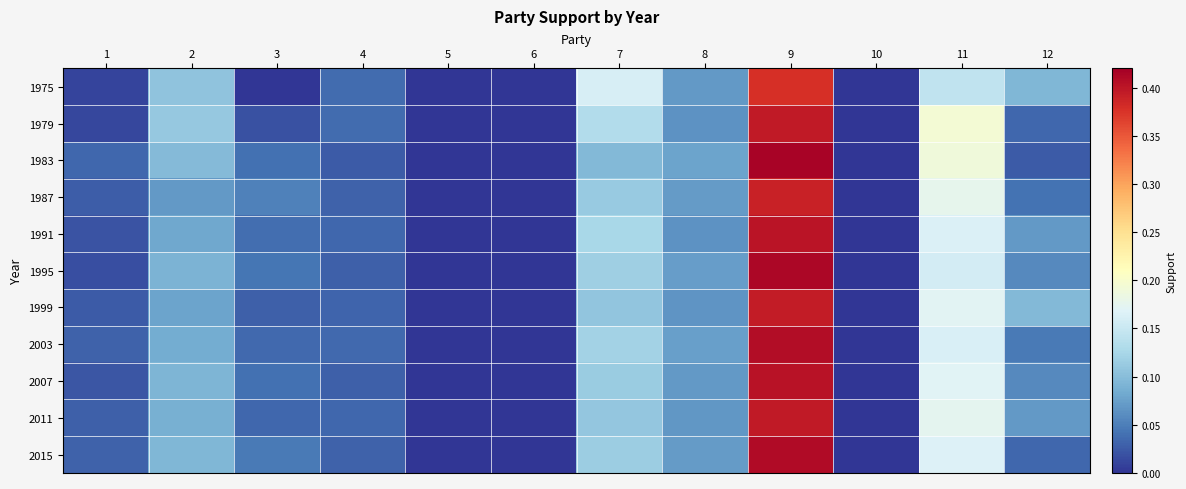

Reading left to right, extract all data points from this chart.

1975: 1=0.0	2=0.1	3=0.0	4=0.0	5=0.0	6=0.0	7=0.2	8=0.1	9=0.4	10=0.0	11=0.1	12=0.1
1979: 1=0.0	2=0.1	3=0.0	4=0.0	5=0.0	6=0.0	7=0.1	8=0.1	9=0.4	10=0.0	11=0.2	12=0.0
1983: 1=0.0	2=0.1	3=0.0	4=0.0	5=0.0	6=0.0	7=0.1	8=0.1	9=0.4	10=0.0	11=0.2	12=0.0
1987: 1=0.0	2=0.1	3=0.1	4=0.0	5=0.0	6=0.0	7=0.1	8=0.1	9=0.4	10=0.0	11=0.2	12=0.0
1991: 1=0.0	2=0.1	3=0.0	4=0.0	5=0.0	6=0.0	7=0.1	8=0.1	9=0.4	10=0.0	11=0.2	12=0.1
1995: 1=0.0	2=0.1	3=0.0	4=0.0	5=0.0	6=0.0	7=0.1	8=0.1	9=0.4	10=0.0	11=0.2	12=0.1
1999: 1=0.0	2=0.1	3=0.0	4=0.0	5=0.0	6=0.0	7=0.1	8=0.1	9=0.4	10=0.0	11=0.2	12=0.1
2003: 1=0.0	2=0.1	3=0.0	4=0.0	5=0.0	6=0.0	7=0.1	8=0.1	9=0.4	10=0.0	11=0.2	12=0.0
2007: 1=0.0	2=0.1	3=0.0	4=0.0	5=0.0	6=0.0	7=0.1	8=0.1	9=0.4	10=0.0	11=0.2	12=0.1
2011: 1=0.0	2=0.1	3=0.0	4=0.0	5=0.0	6=0.0	7=0.1	8=0.1	9=0.4	10=0.0	11=0.2	12=0.1
2015: 1=0.0	2=0.1	3=0.0	4=0.0	5=0.0	6=0.0	7=0.1	8=0.1	9=0.4	10=0.0	11=0.2	12=0.0